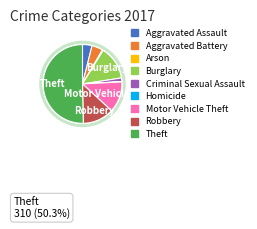

To the nearest percent, what percentage of the pie is Aggravated Battery?

5%